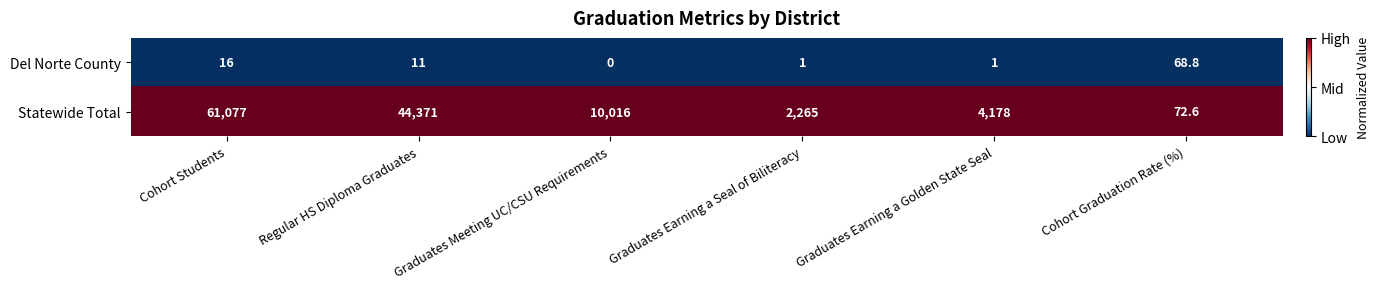

Rank the series by their maximum value, from lowest to highest.

Del Norte County, Statewide Total